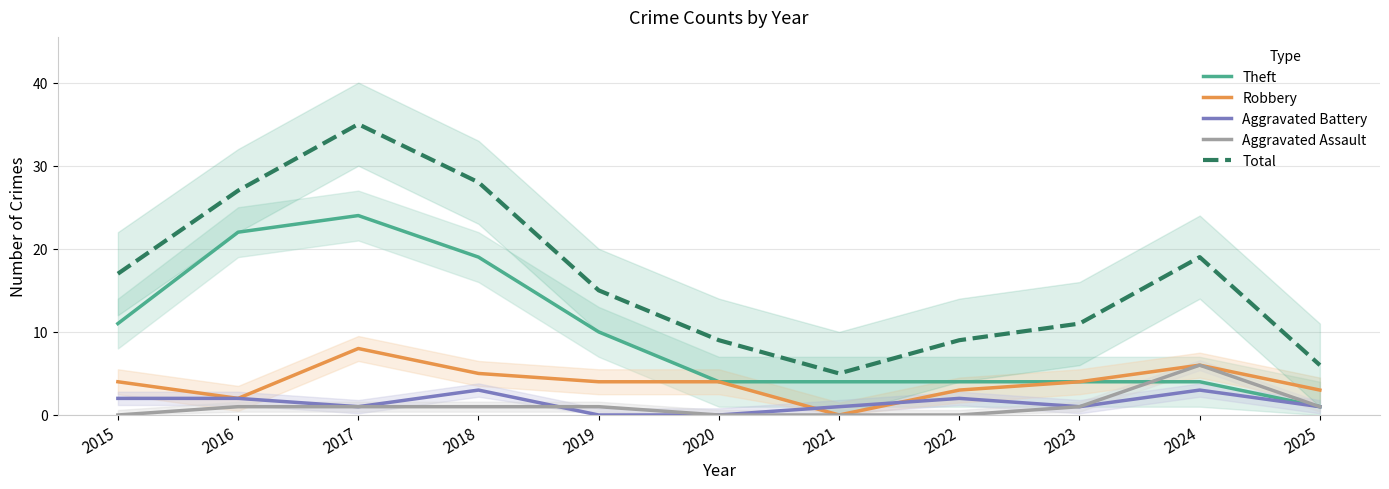

At which category does the chart reach its minimum across all series?

2021